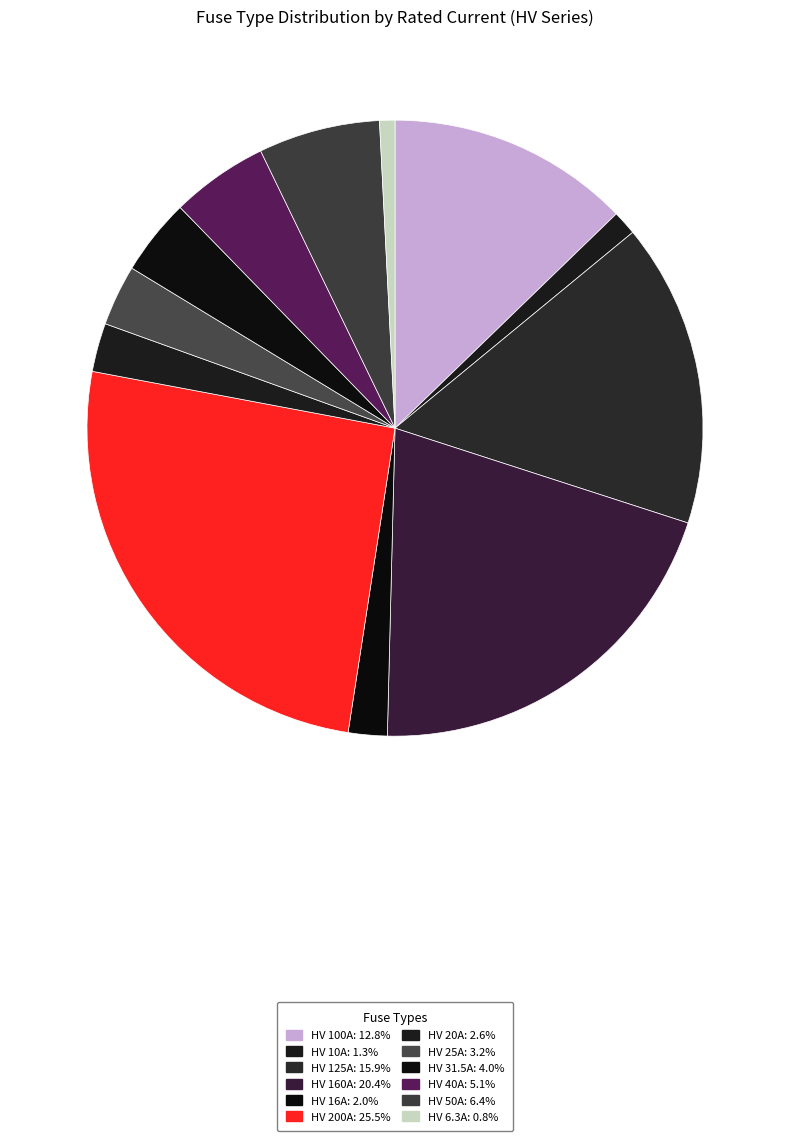

Count the number of slices in the pie.

12